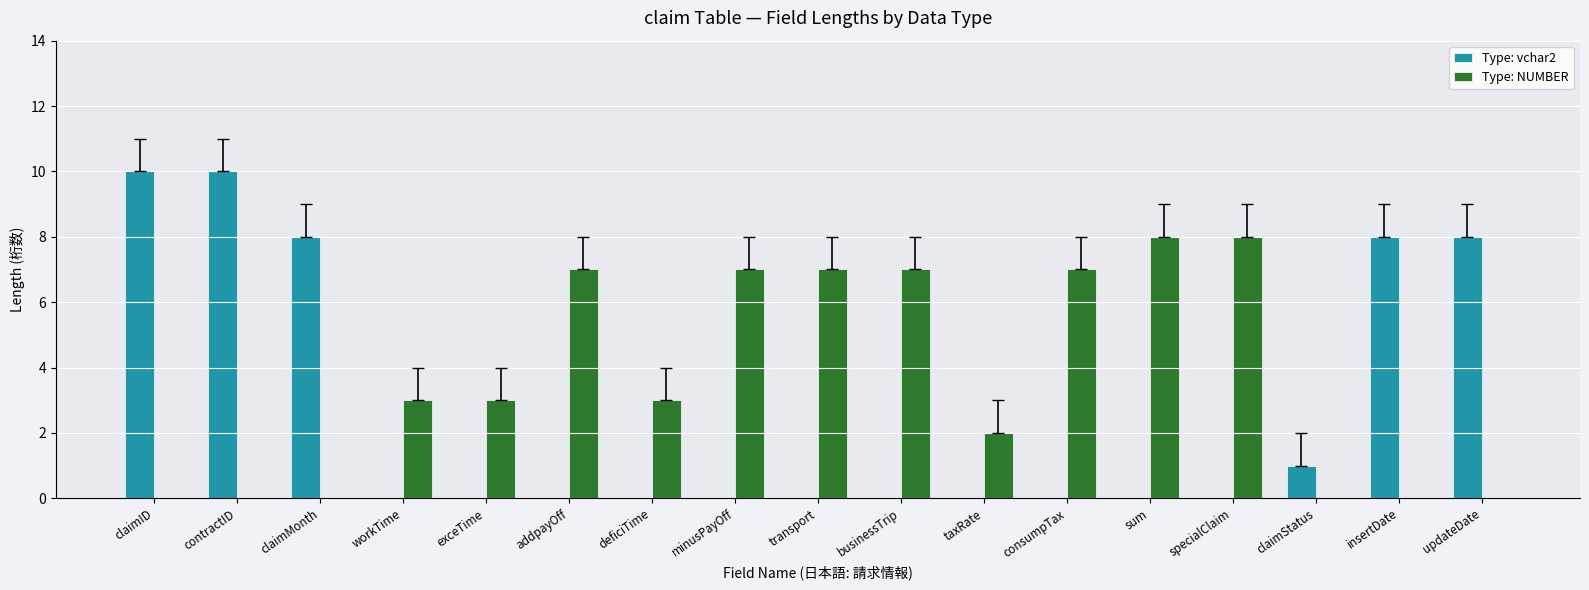

What is the greatest value displayed?

10